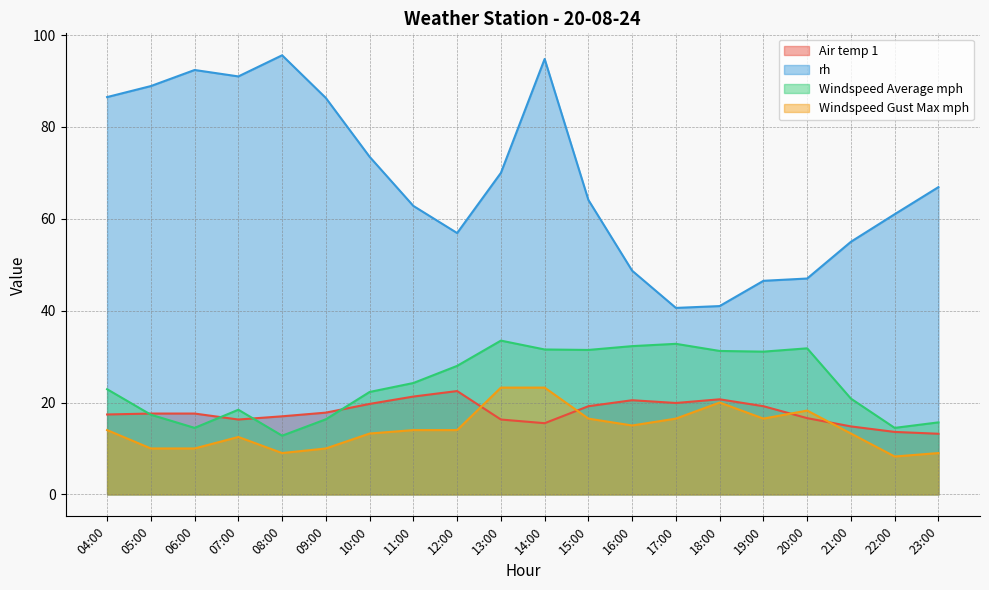

Which has a higher value, 16:00 or 23:00?

16:00